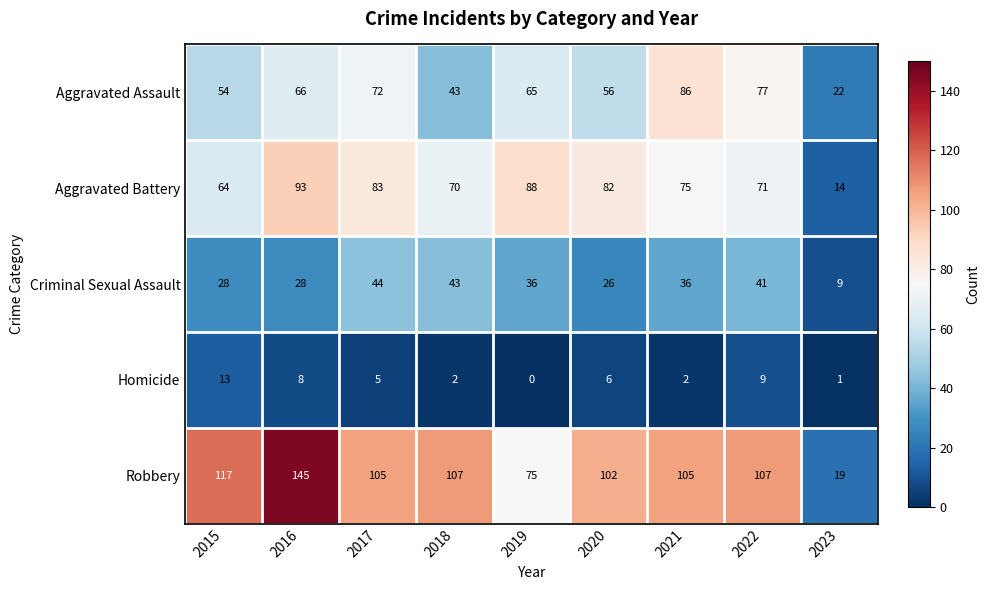

Count the number of data series in this chart.

5